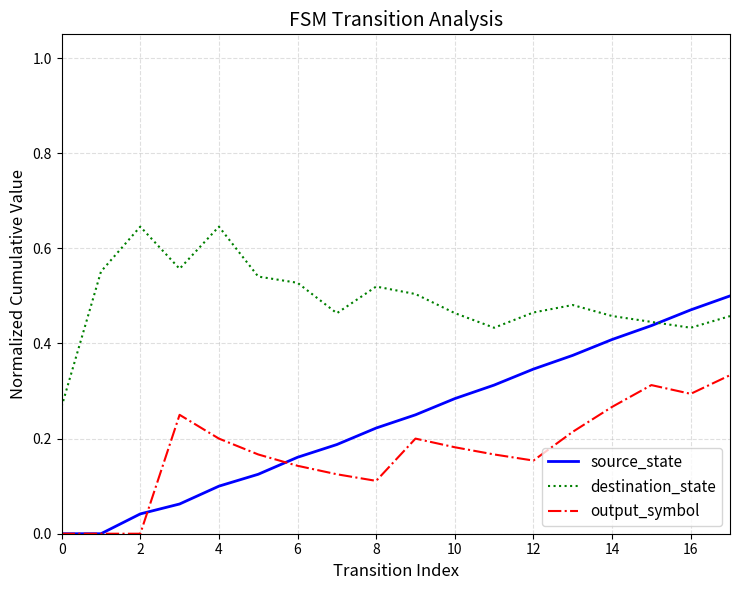

List the series in order of their peak value, highest first.

destination_state, source_state, output_symbol